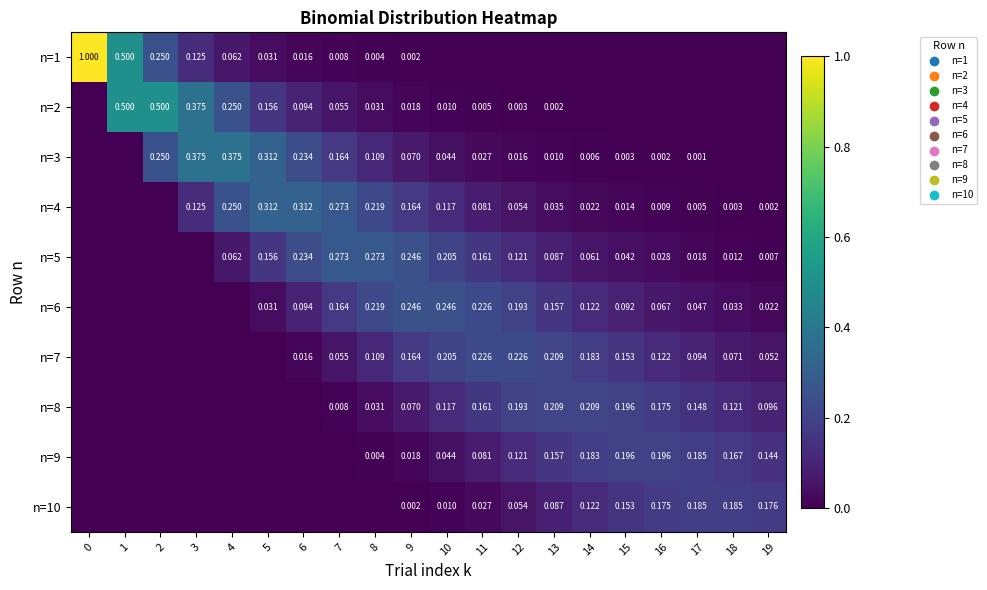

What is the difference between the maximum and second lowest values in the row_4 series?

0.3